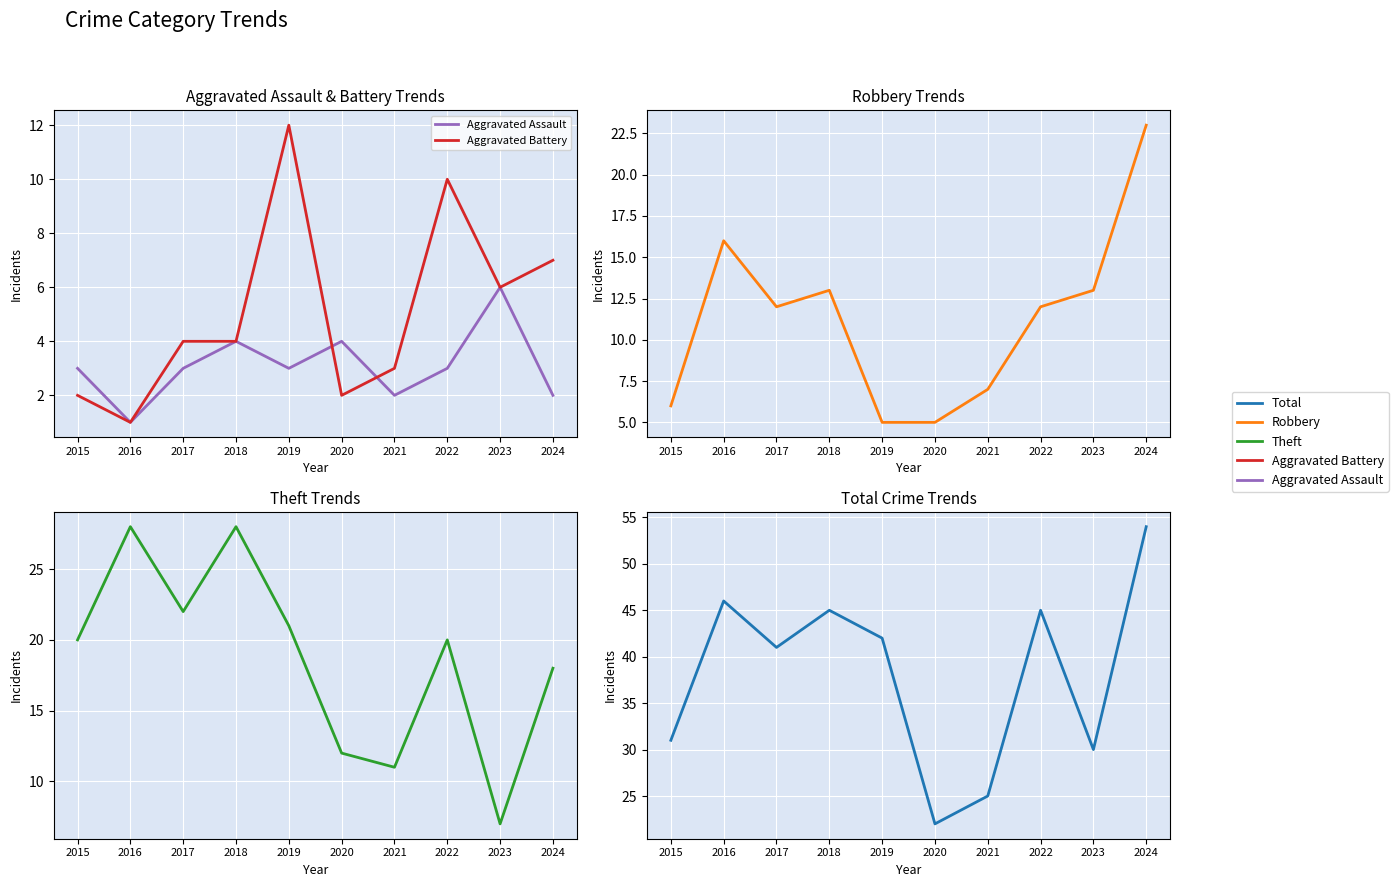

What is the difference between the second highest and minimum values in the Aggravated Battery series?

9